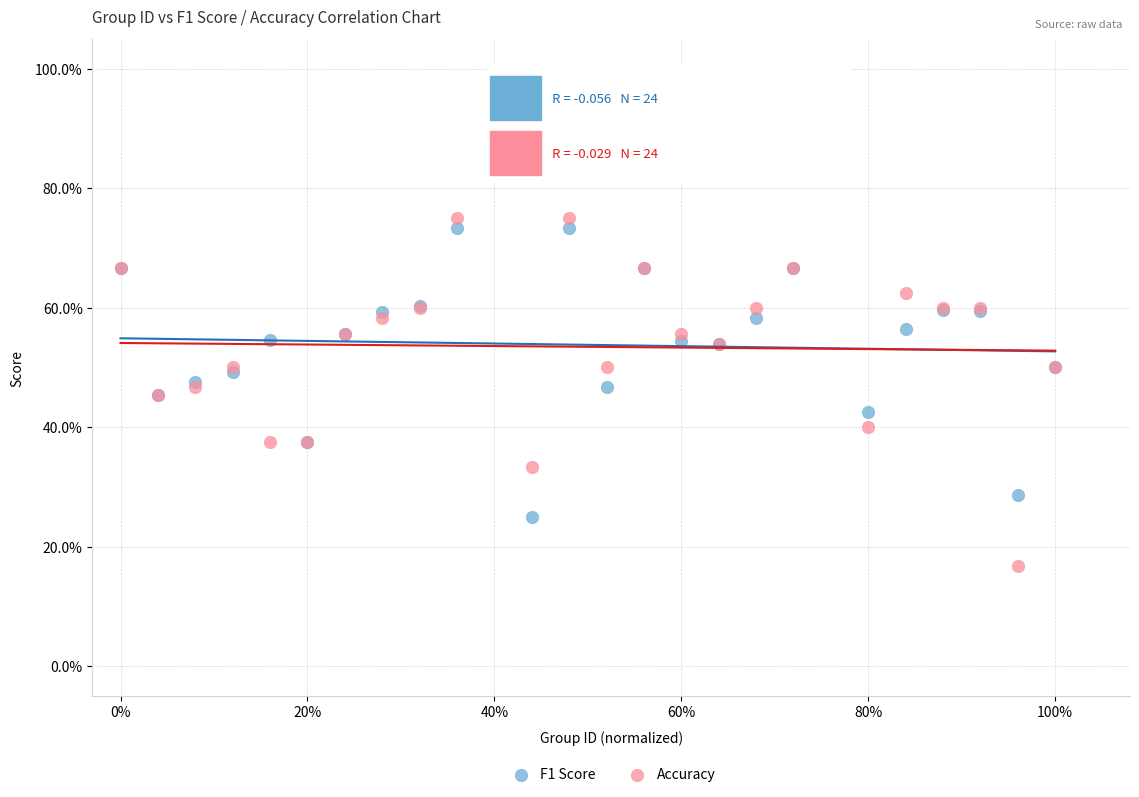

Which series contains the highest Y value?

Accuracy